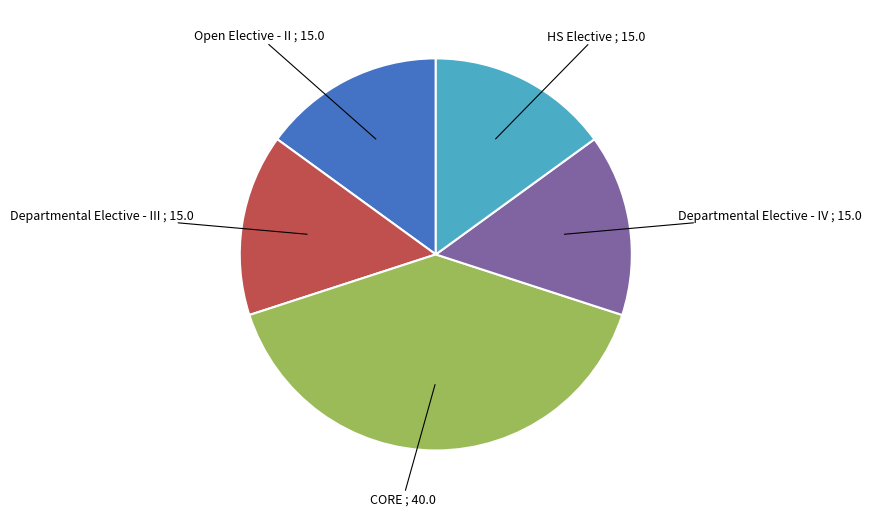

The HS Elective slice represents 15% of the pie. True or false?

True